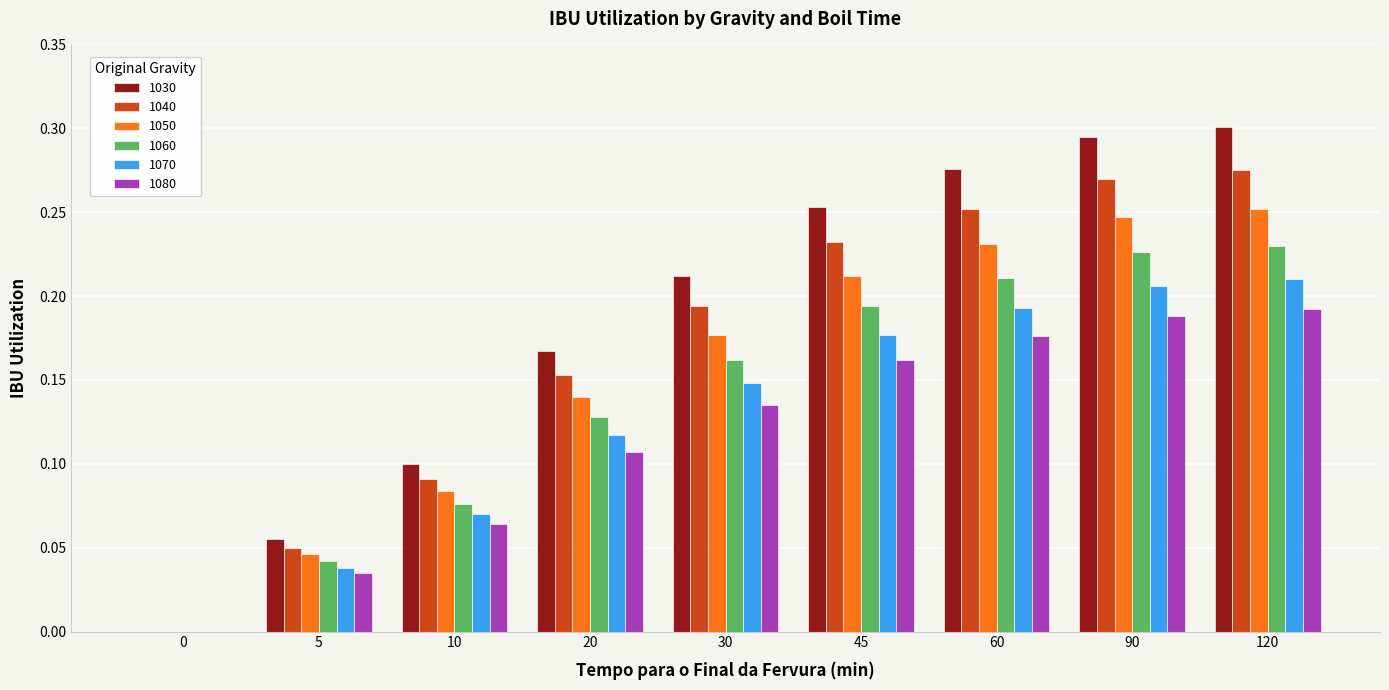

What are all the series names shown in the legend?

1030, 1040, 1050, 1060, 1070, 1080